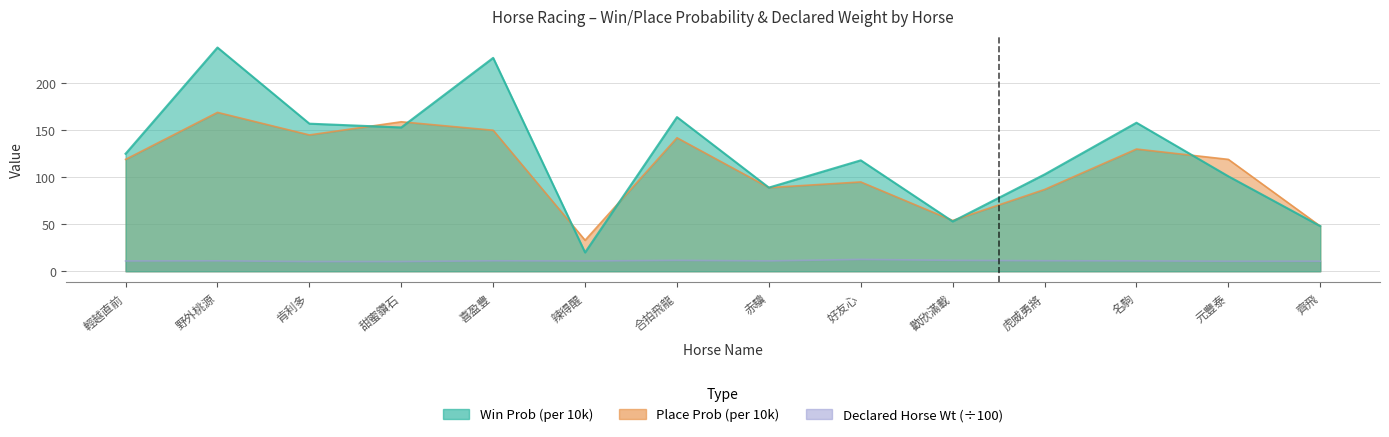

How many lines are shown in the chart?

3